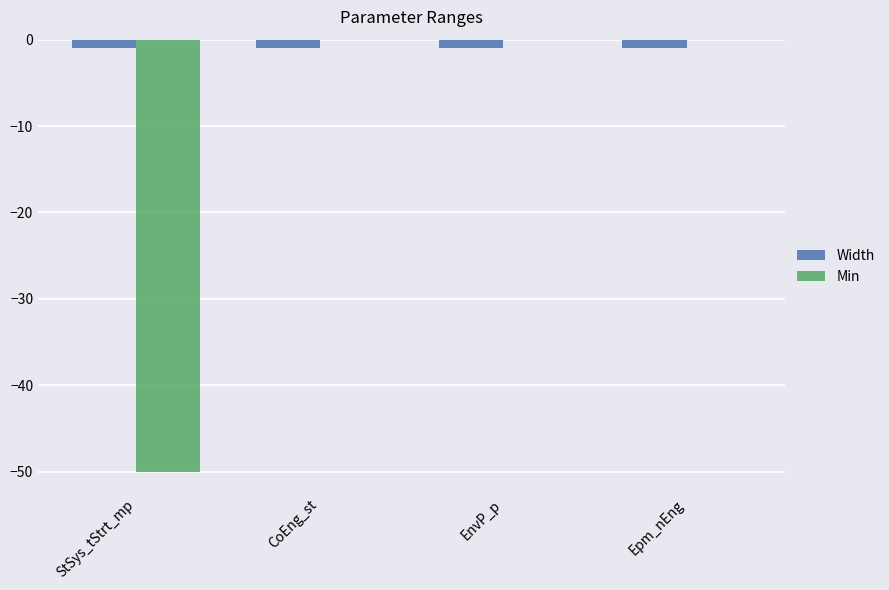

True or false: Width has a value of -1 at Epm_nEng.

True